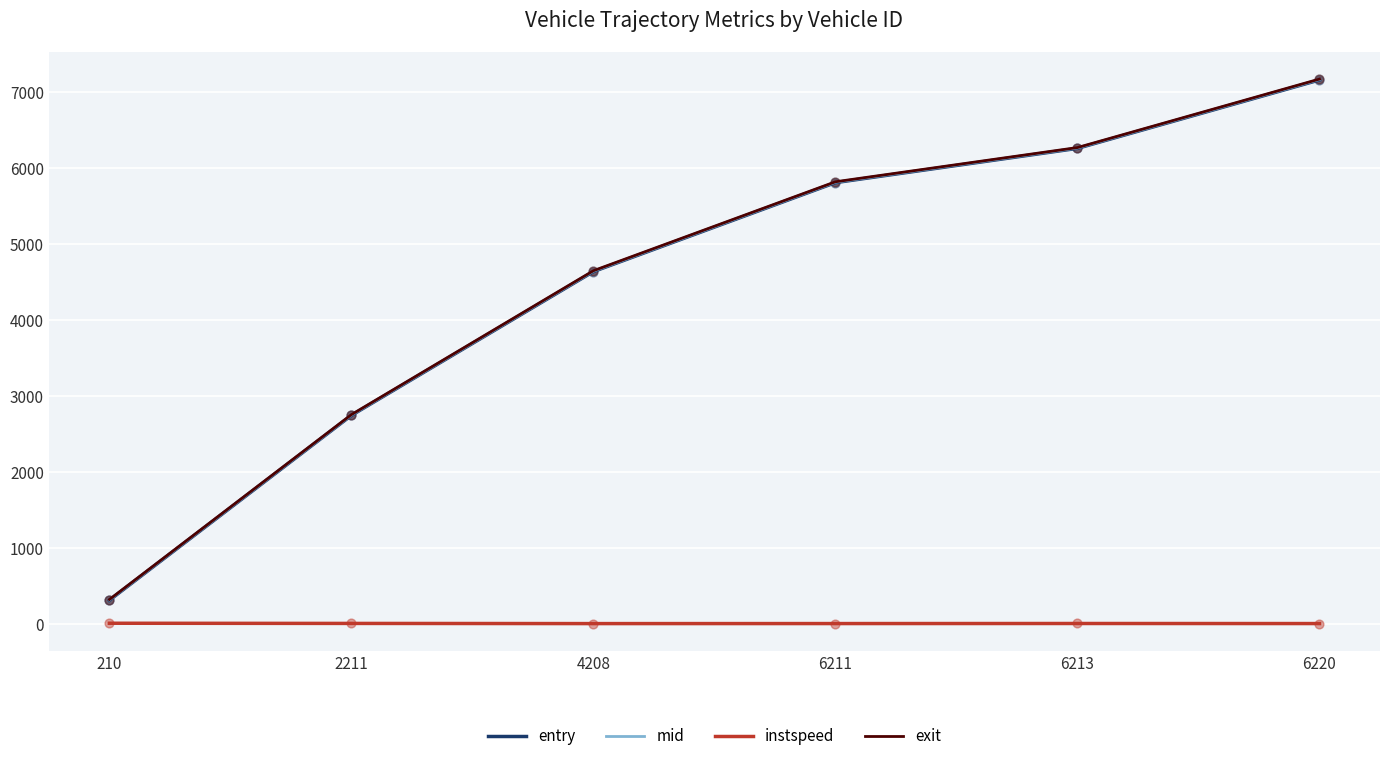

Which series has the widest spread of values?

exit